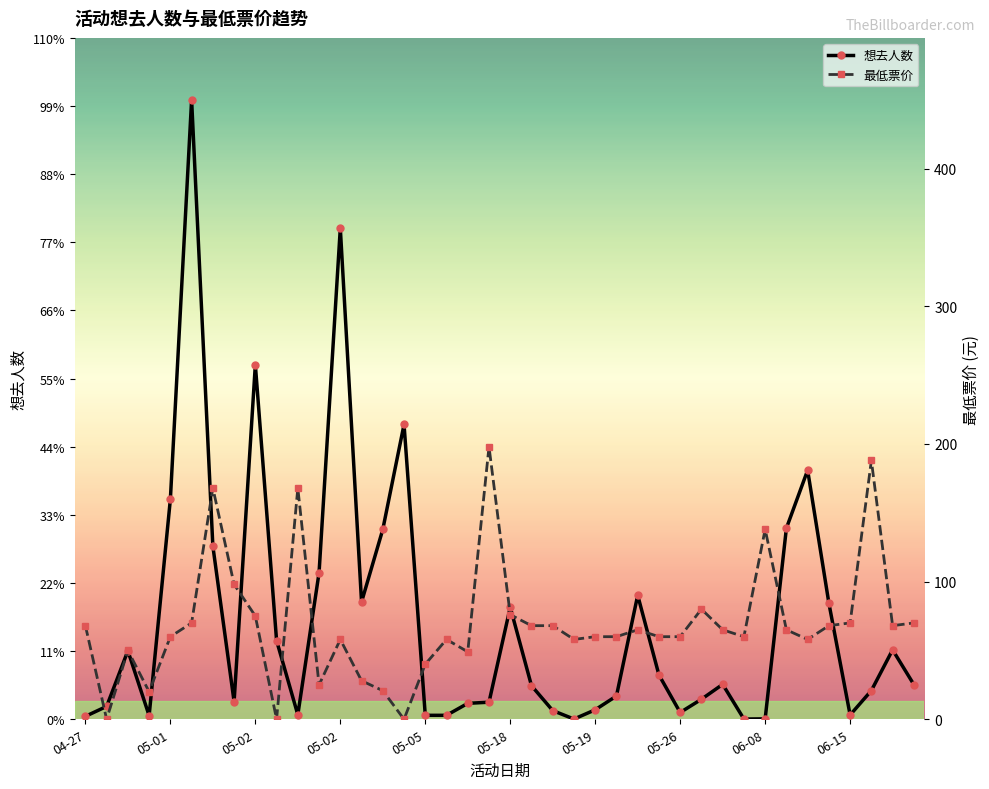

True or false: 想去人数 has a value of 4.0 at 06-08.

True